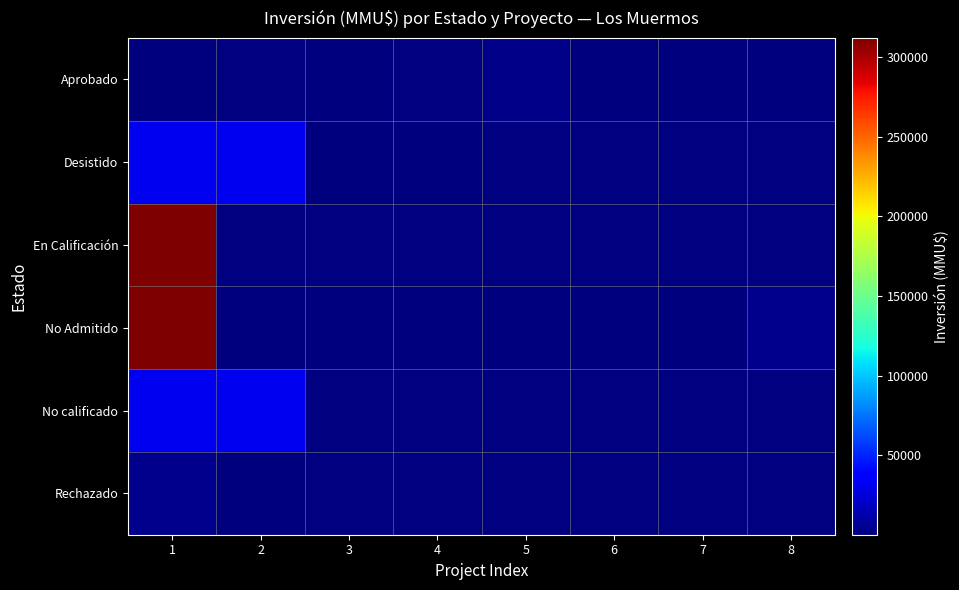

What is the greatest value displayed?

312000.0